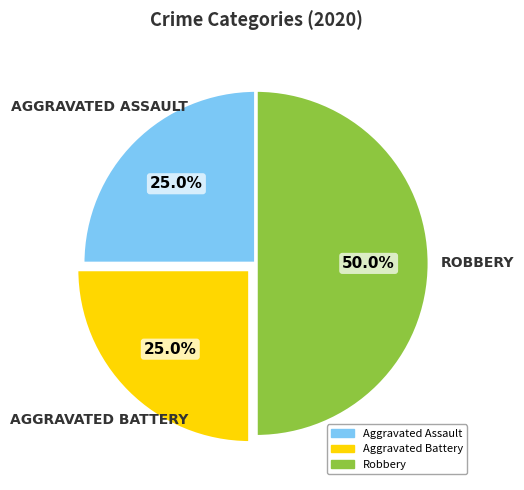

How much of the chart is everything except Aggravated Battery?

75.0%